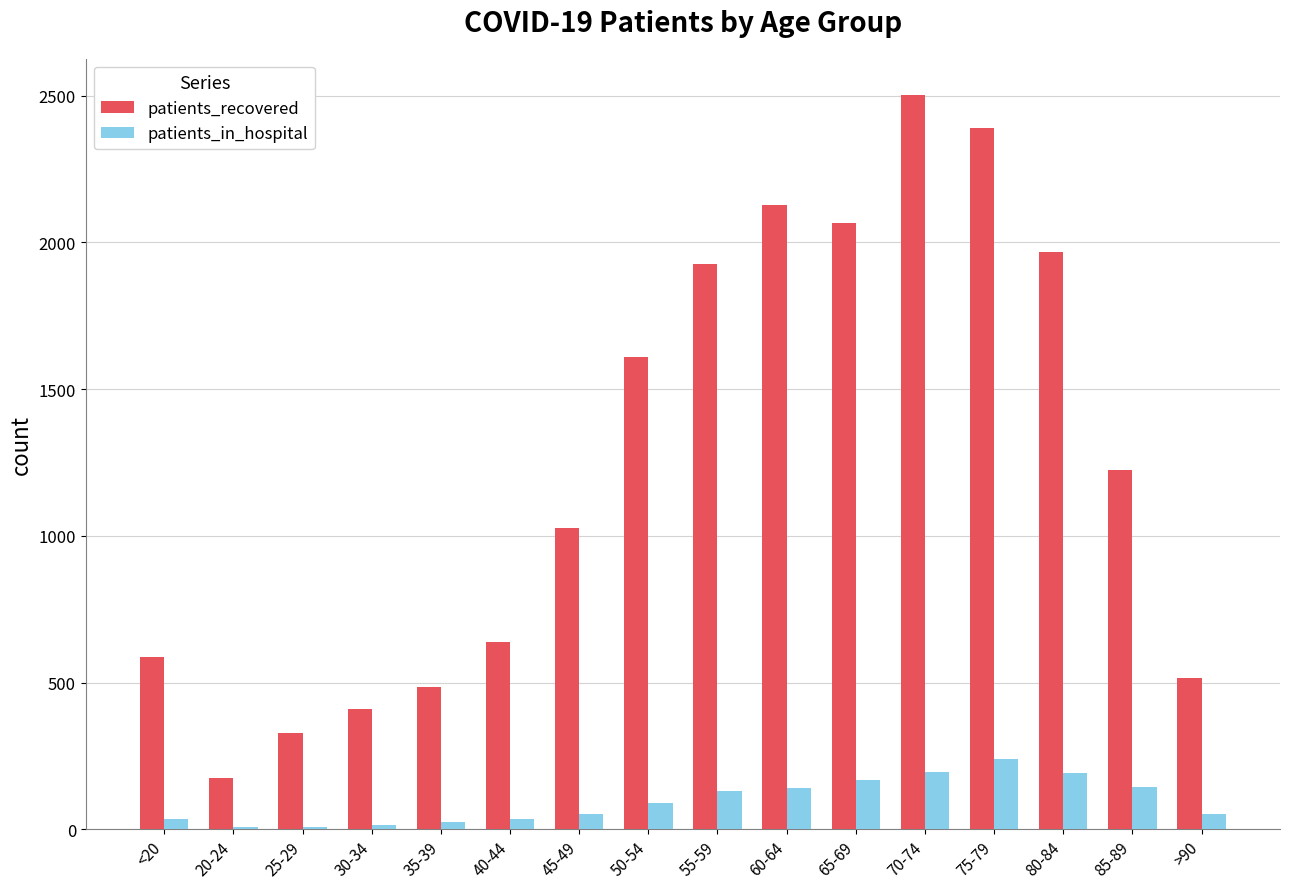

Which series has the largest total across all categories?

patients_recovered